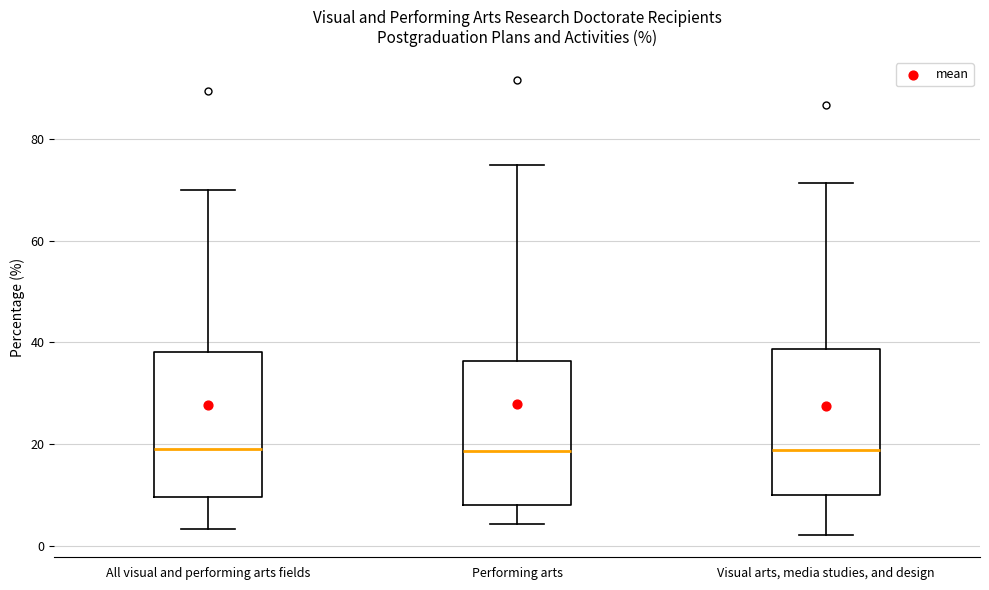

Reading left to right, transcribe this box plot: for each box, give where its median line is, the range the box spans, and where its two whiskers end, as read against the y-axis. The values are not printed on the chart, so give them approximately, as read against the axis.

All visual and performing arts fields: median 20, box 10 to 38, whiskers 4 to 70
Performing arts: median 18, box 8 to 36, whiskers 4 to 74
Visual arts, media studies, and design: median 18, box 10 to 38, whiskers 2 to 72